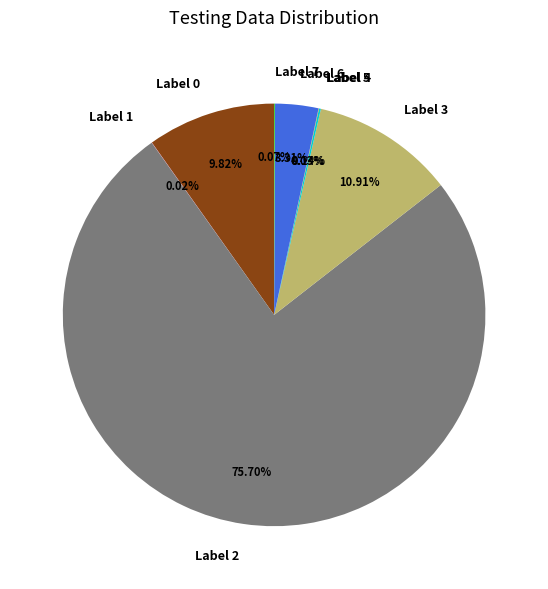

Does Label 0 account for over 50% of the chart?

No